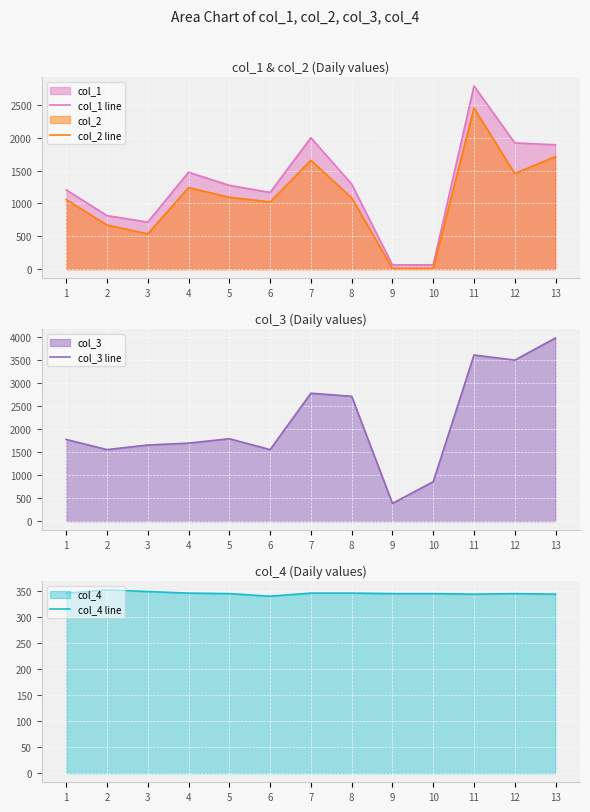

Reading left to right, transcribe all the data shown in this chart.

col_1 line: 1=1207.8	2=815.2	3=716.4	4=1476.4	5=1276.6	6=1168.7	7=2002.1	8=1296.3	9=63.7	10=66.1	11=2790.9	12=1923.3	13=1894.5
col_2 line: 1=1060.2	2=672.9	3=537.9	4=1242.0	5=1095.7	6=1024.0	7=1658.2	8=1086.6	9=11.2	10=12.3	11=2454.9	12=1456.4	13=1715.8
col_3 line: 1=1777.2	2=1556.3	3=1655.7	4=1697.4	5=1792.9	6=1556.1	7=2783.3	8=2716.3	9=386.4	10=857.4	11=3614.5	12=3504.0	13=3985.3
col_4 line: 1=345.0	2=351.0	3=348.0	4=345.0	5=344.0	6=339.0	7=345.0	8=345.0	9=344.0	10=344.0	11=343.0	12=344.0	13=343.0